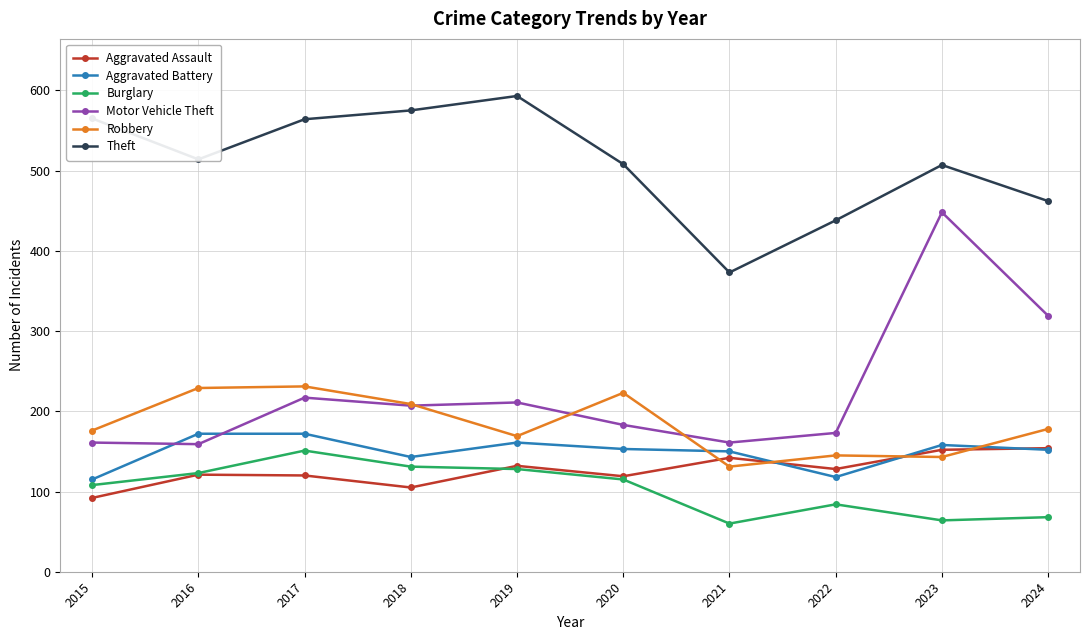

How many data points in Robbery are less than 178?

5